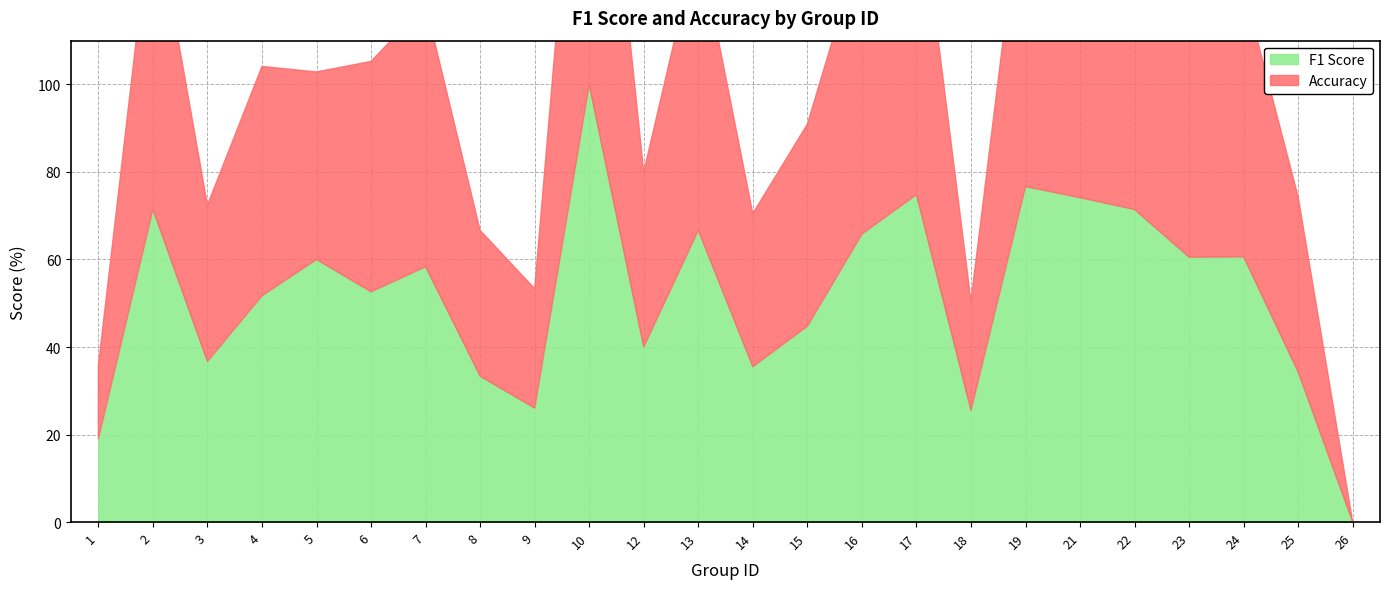

How many intersections are there between f1 and accuracy?

4